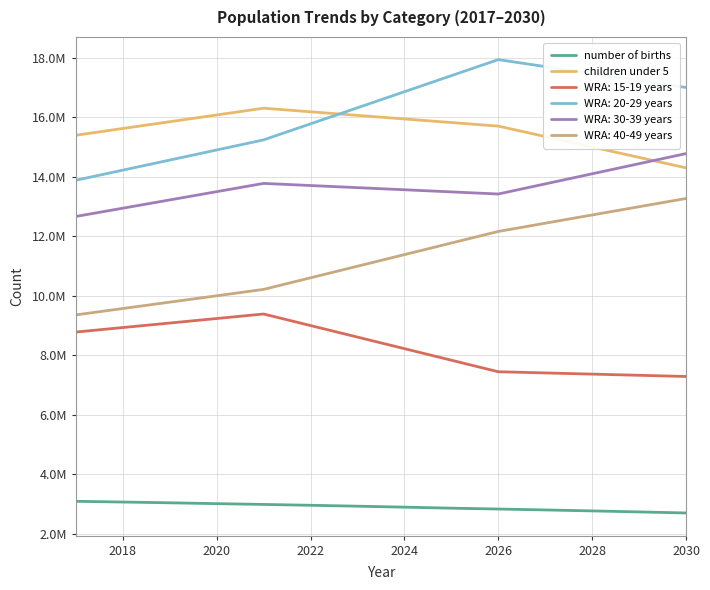

True or false: number of births and children under 5 cross at least once.

False